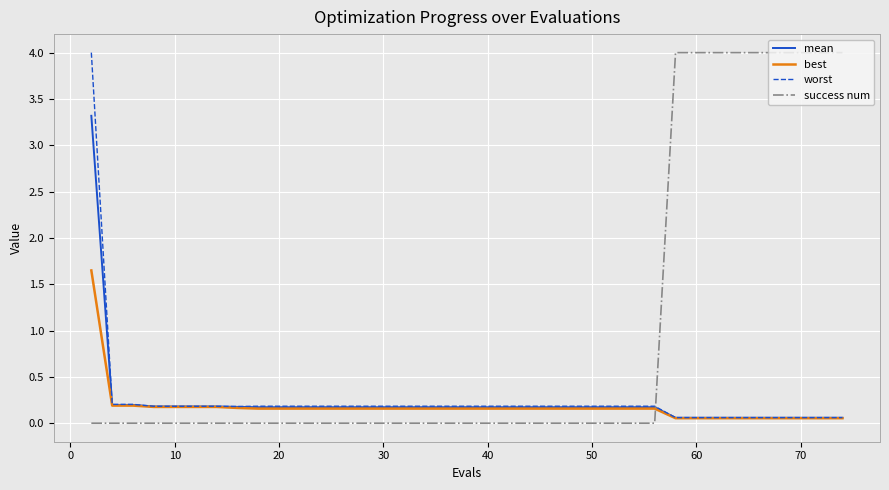

How many lines are shown in the chart?

4